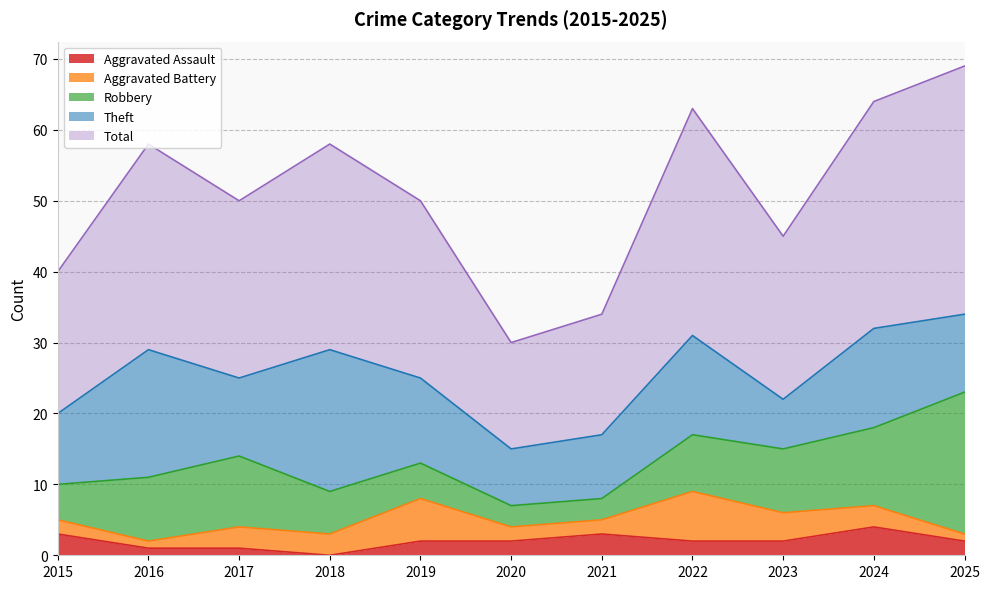

Rank the series by their maximum value, from lowest to highest.

Aggravated Assault, Aggravated Battery, Robbery, Theft, Total